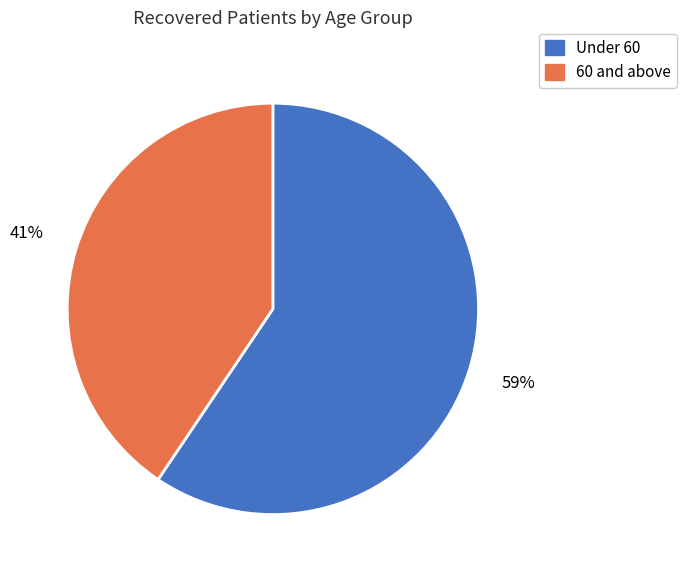

Is there any slice that represents more than half of the pie?

Yes